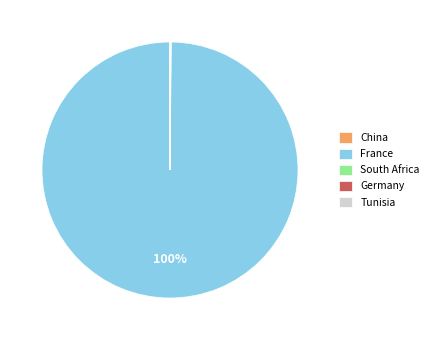

To the nearest percent, what is the average slice percentage?

20%